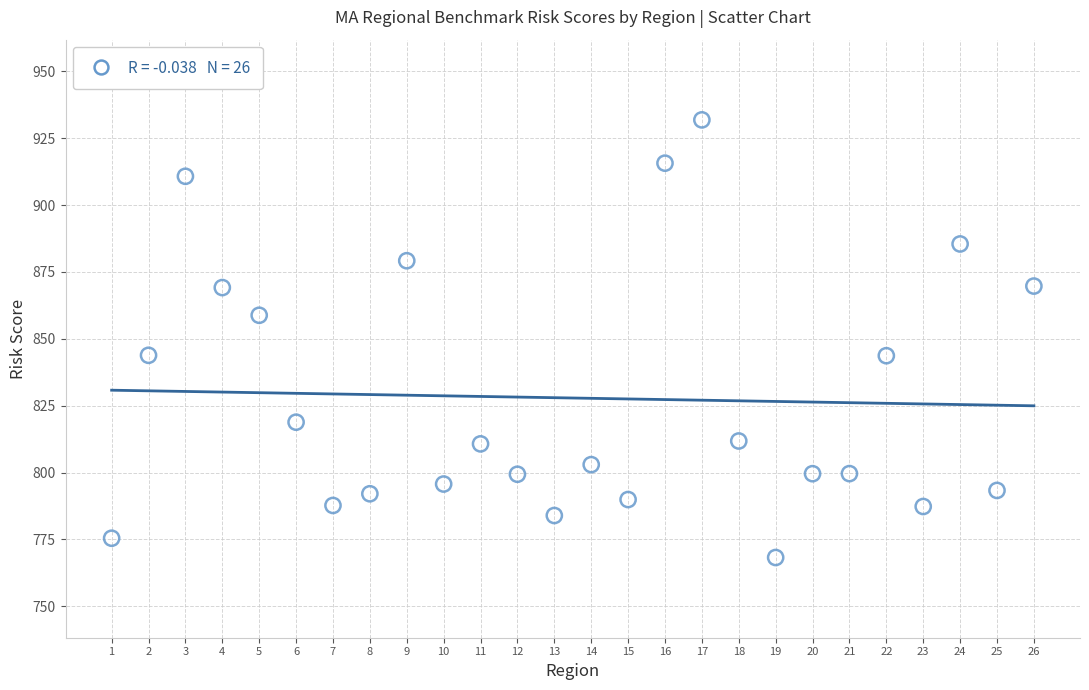

What is the range of Y values (max minus min)?

163.7